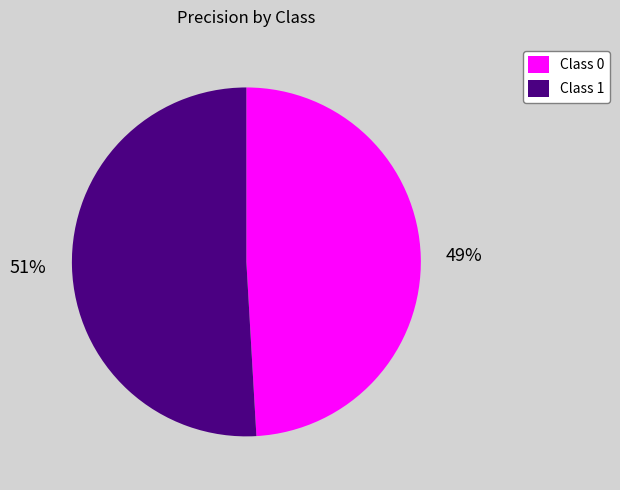

Is it true that Class 0 is 49% of the pie?

True